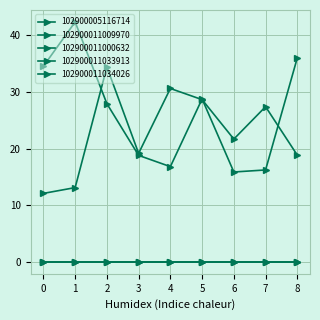

Reading left to right, transcribe all the data shown in this chart.

102900005116714: 34.6	42.4	27.9	18.8	16.8	28.8	15.9	16.2	36.0
102900011009970: 12.1	13.1	34.4	19.2	30.6	28.6	21.7	27.4	18.8
102900011000632: 0.0	0.0	0.0	0.0	0.0	0.0	0.0	0.0	0.0
102900011033913: 0.0	0.0	0.0	0.0	0.0	0.0	0.0	0.0	0.0
102900011034026: 0.0	0.0	0.0	0.0	0.0	0.0	0.0	0.0	0.0